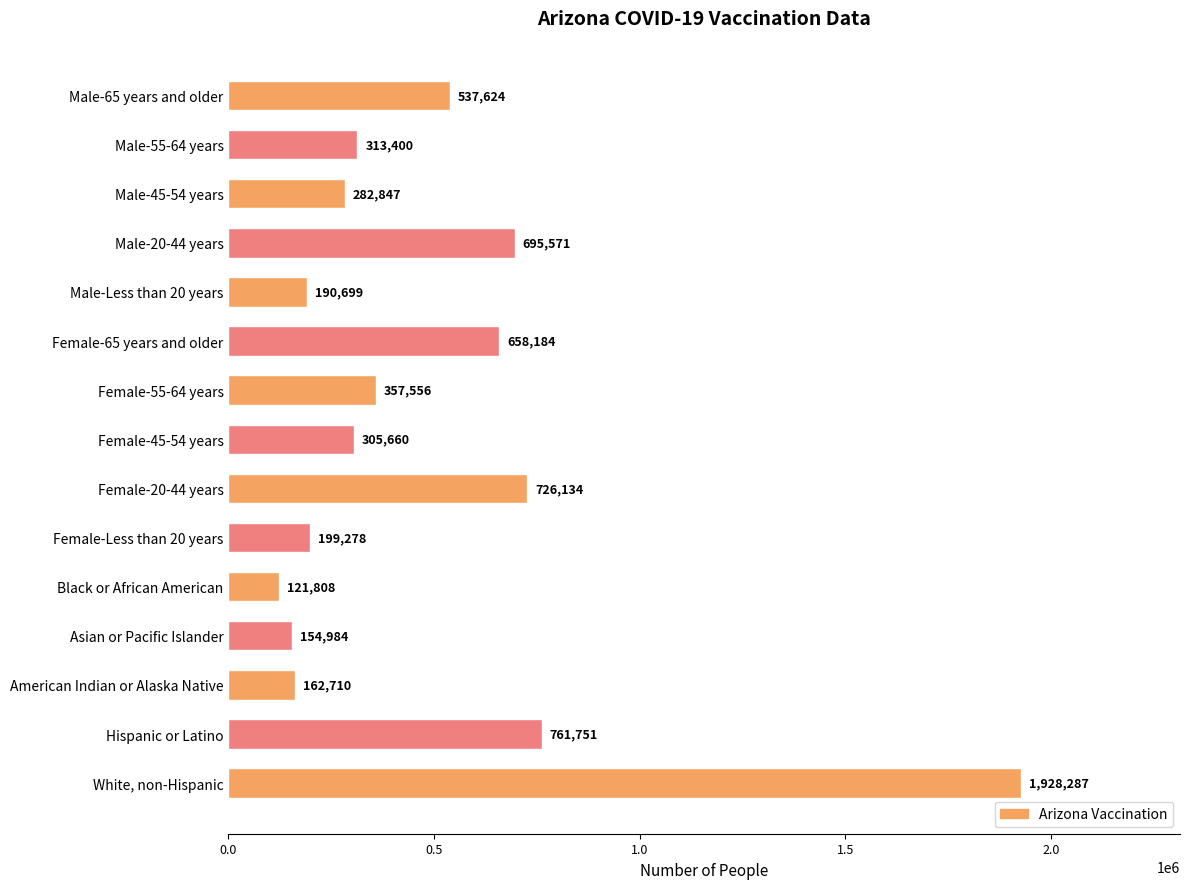

List the labels in order of value, smallest first.

Black or African American, Asian or Pacific Islander, American Indian or Alaska Native, Male-Less than 20 years, Female-Less than 20 years, Male-45-54 years, Female-45-54 years, Male-55-64 years, Female-55-64 years, Male-65 years and older, Female-65 years and older, Male-20-44 years, Female-20-44 years, Hispanic or Latino, White, non-Hispanic